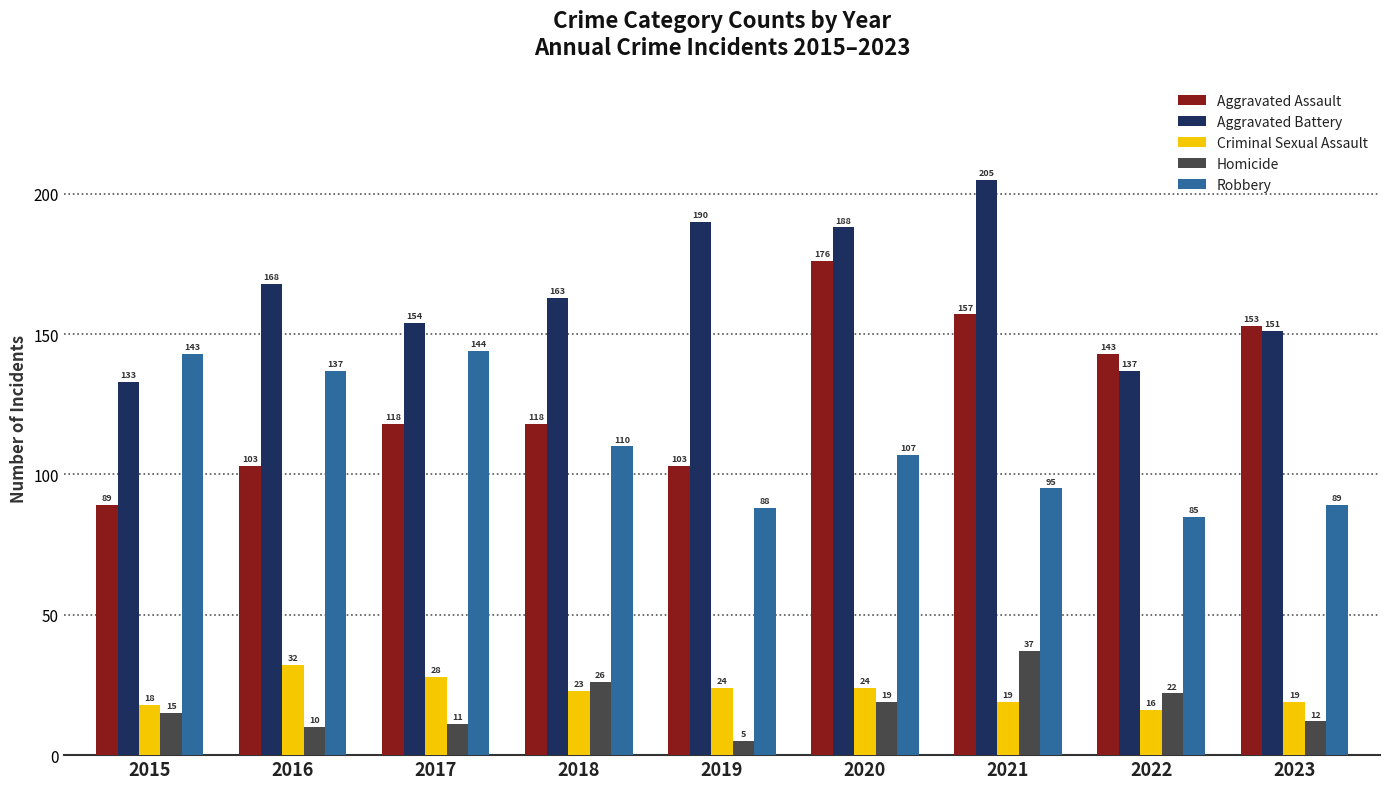

Which series has the widest spread of values?

Aggravated Assault